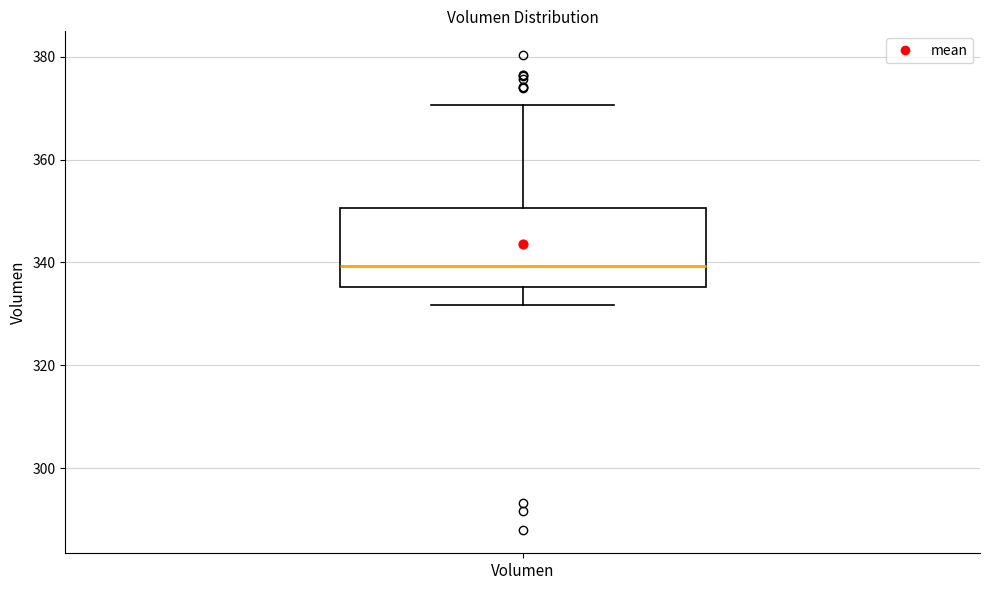

Transcribe this box plot: give where the median line is, the range the box spans, and where the two whiskers end, as read against the y-axis. The values are not printed on the chart, so give them approximately, as read against the axis.

median 340, box 336 to 350, whiskers 332 to 370